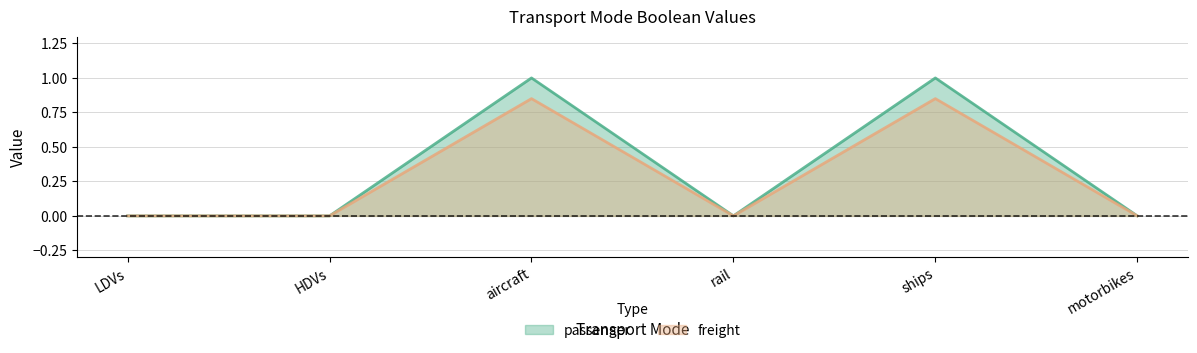

How many positive values does the freight series have?

2